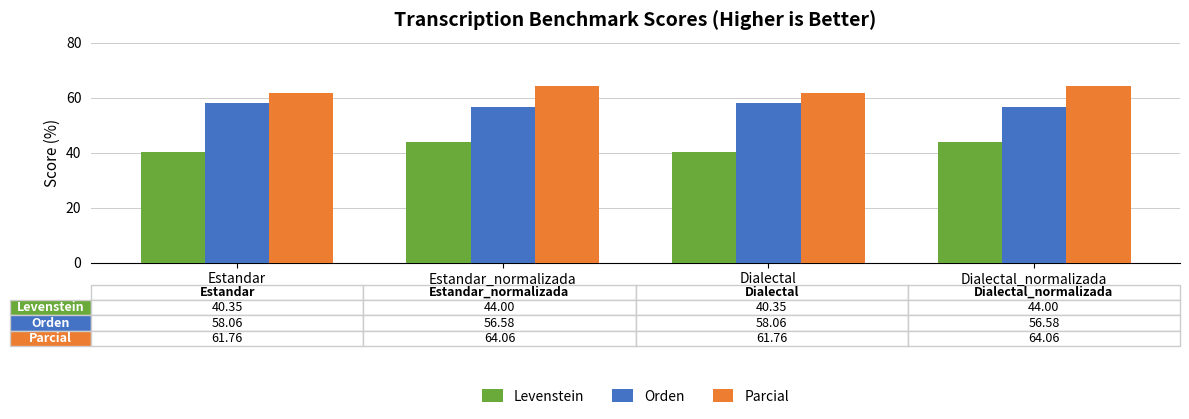

What is the label of the 1st bar from the left?

Estandar